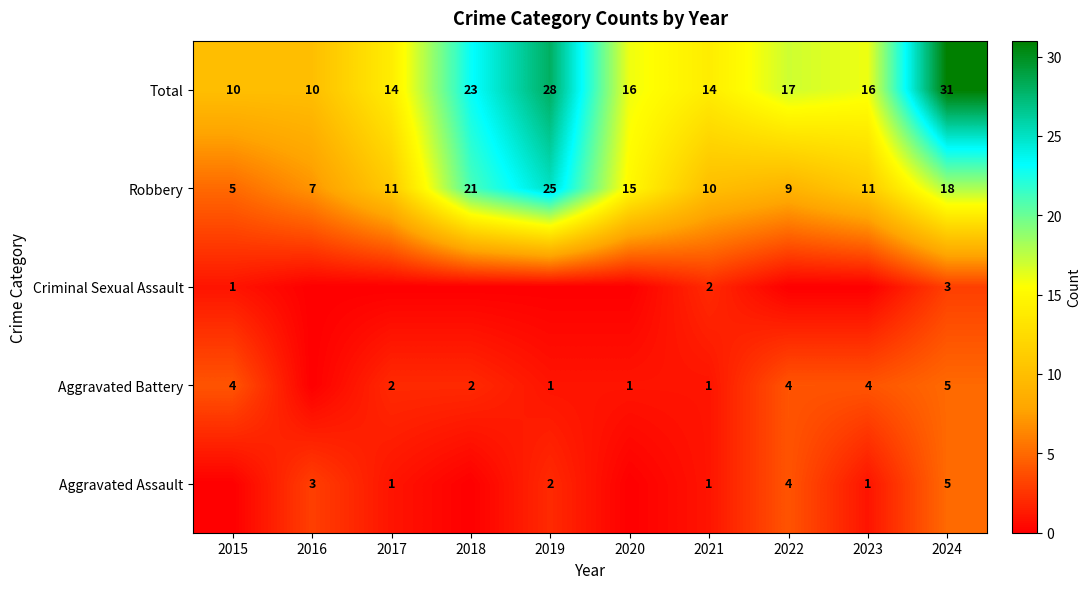

What is the sum of the Robbery values at 2023 and 2024?

29